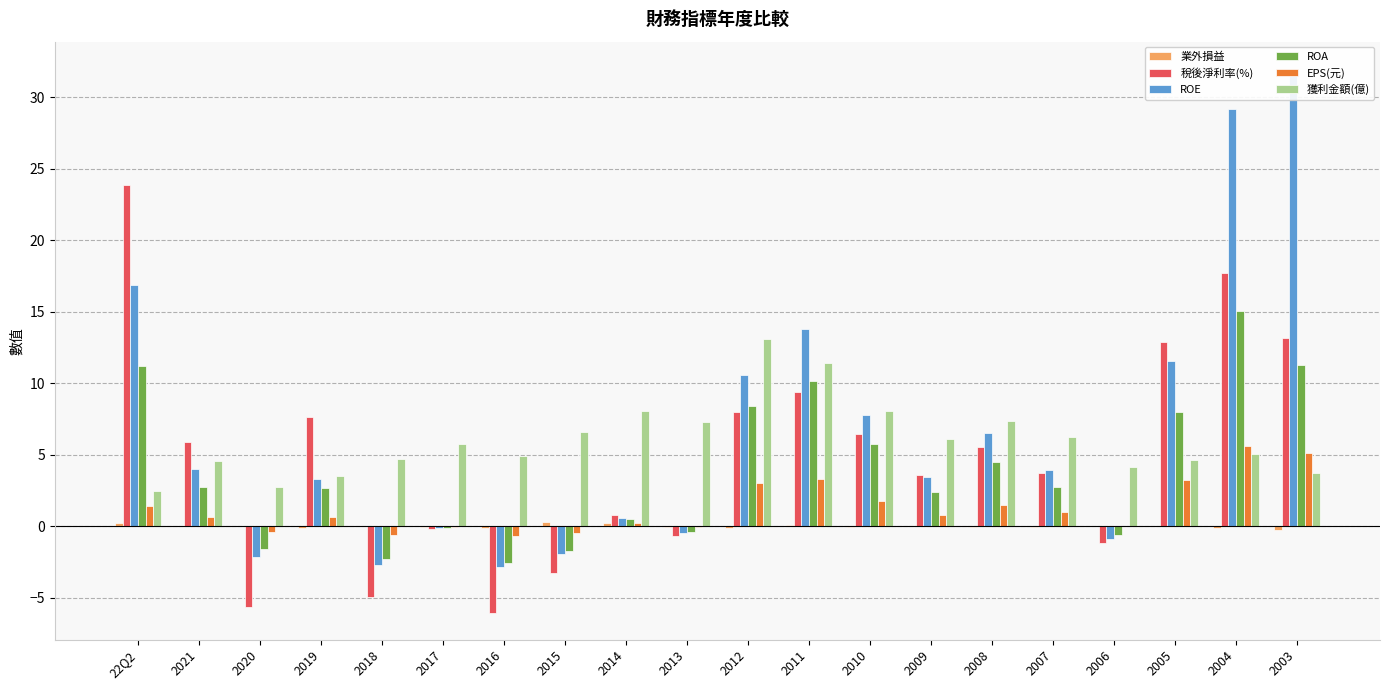

Where is 獲利金額(億) nearest to the value 7?

2013